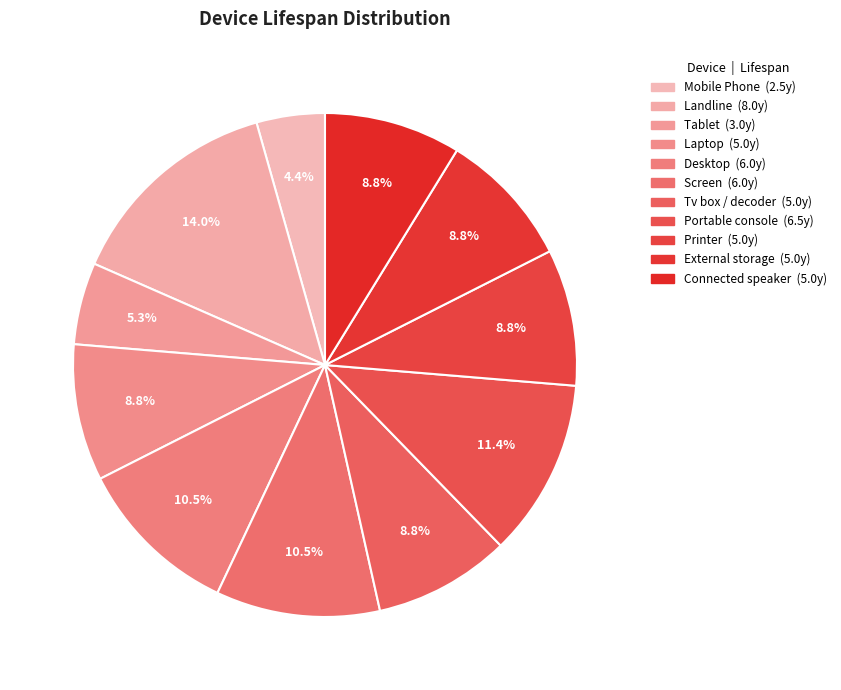

What is the total percentage of Desktop and Portable console?

21.9%